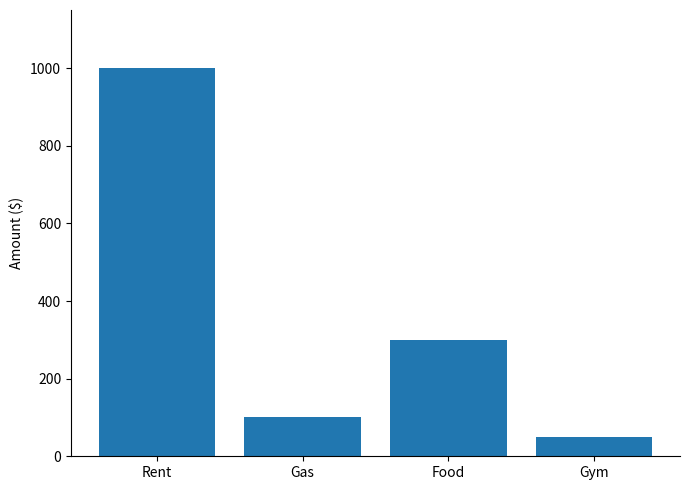

List the labels in order of value, largest first.

Rent, Food, Gas, Gym